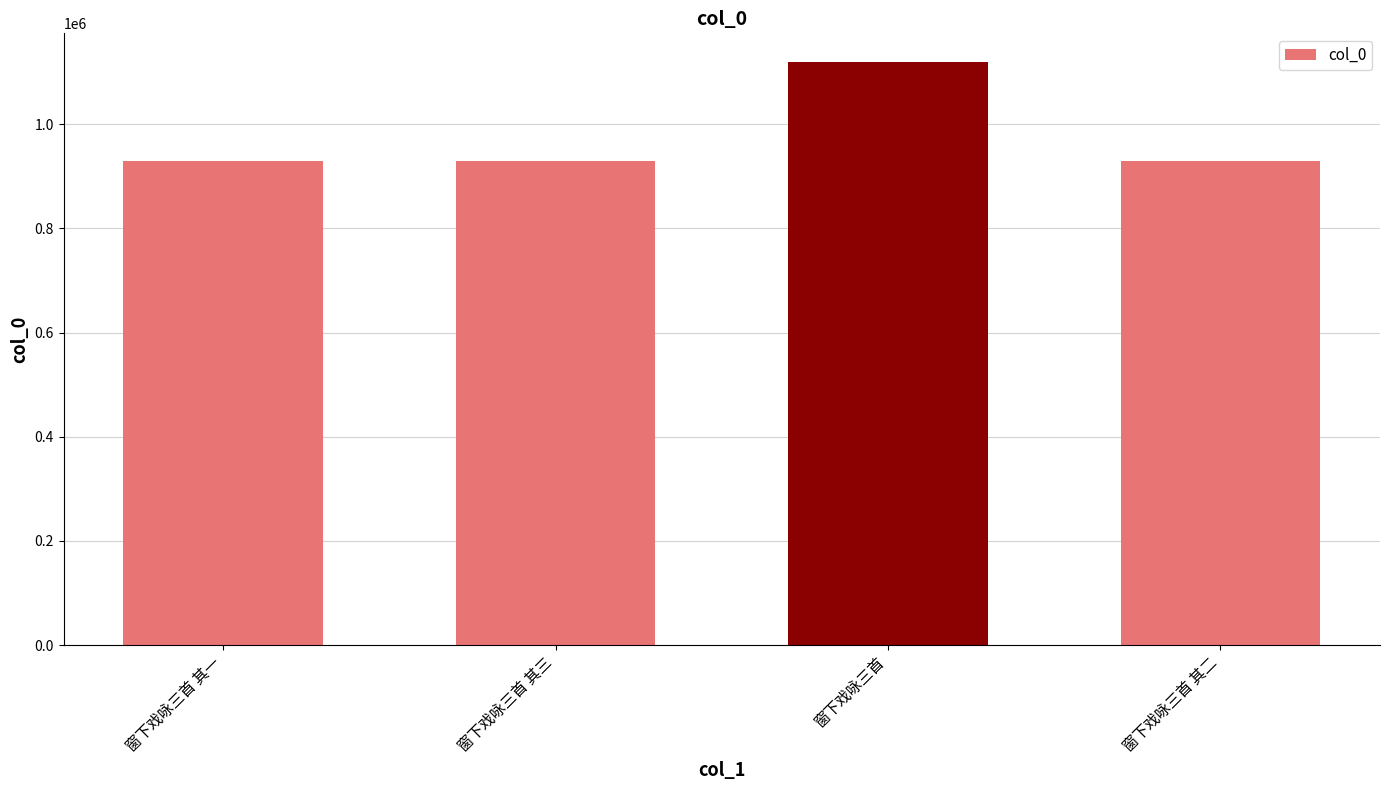

What is the label of the 2nd bar from the right?

窗下戏咏三首